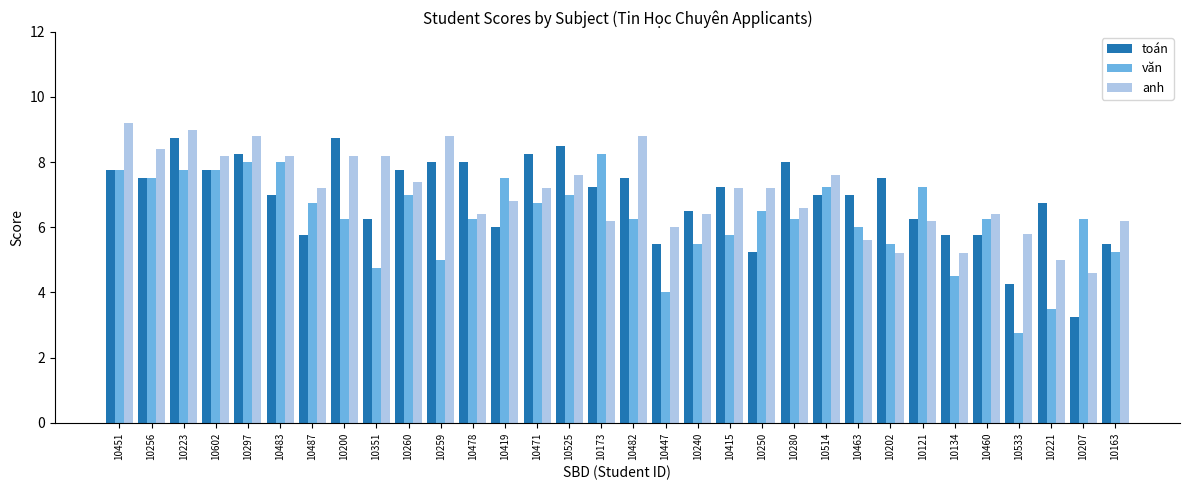

Count the number of categories in the chart.

32